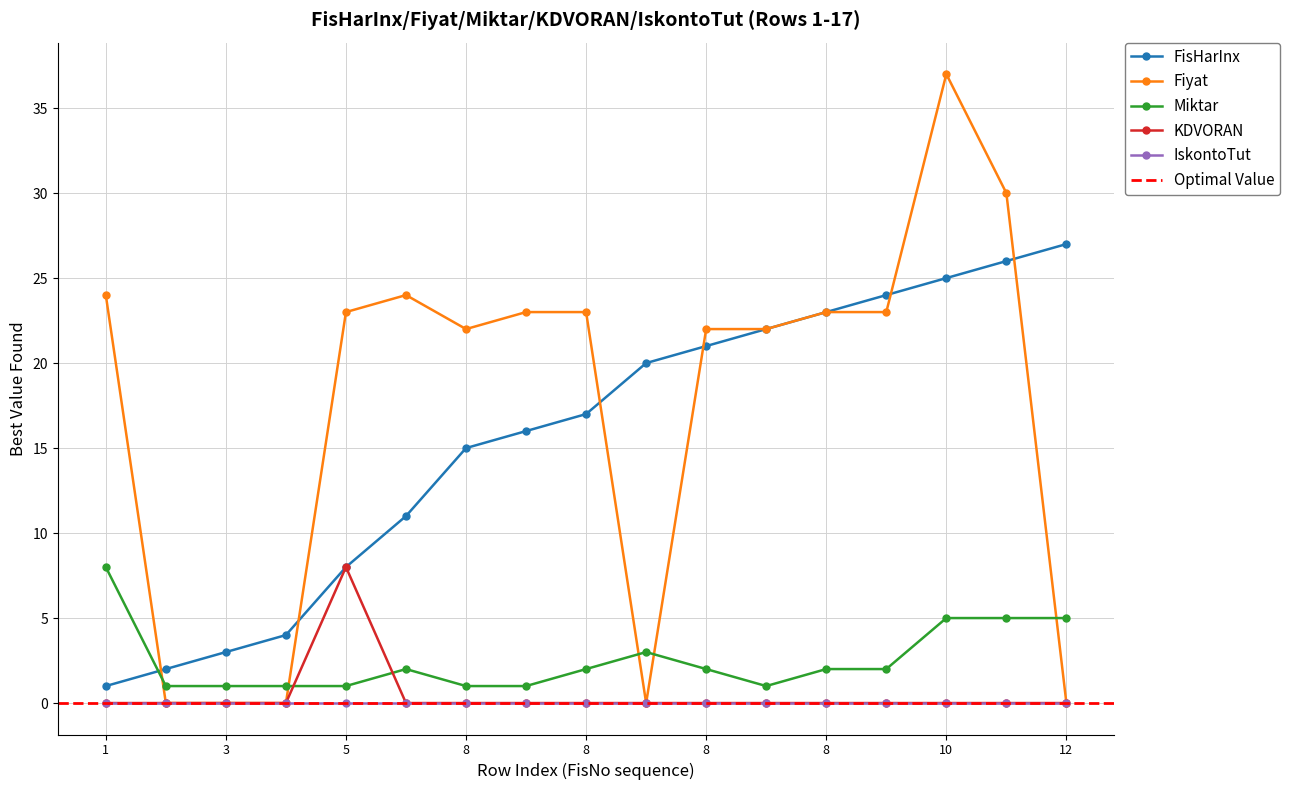

How many data points does each series have?

17